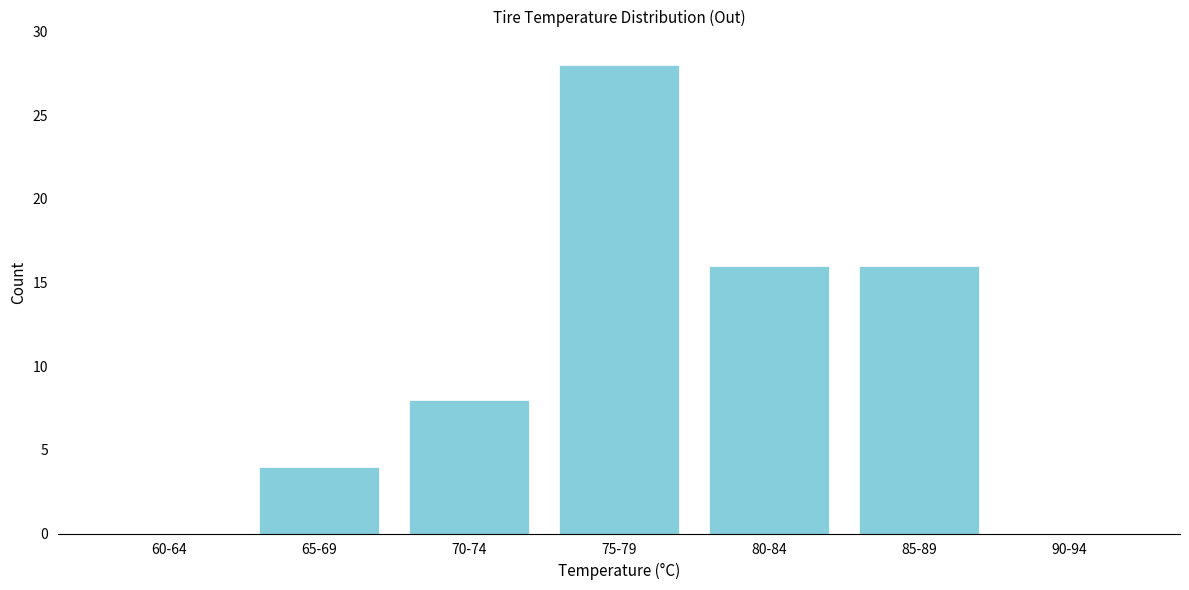

Reading left to right, transcribe all the data shown in this chart.

60-64=0	65-69=4	70-74=8	75-79=28	80-84=16	85-89=16	90-94=0